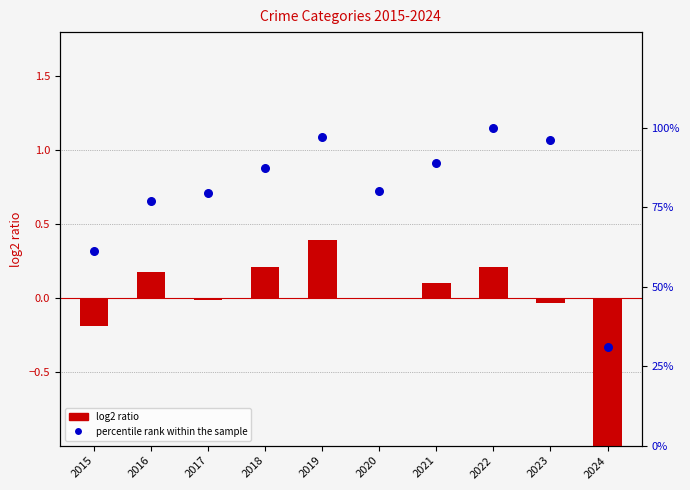

Which series reaches the minimum Y coordinate?

log2 ratio